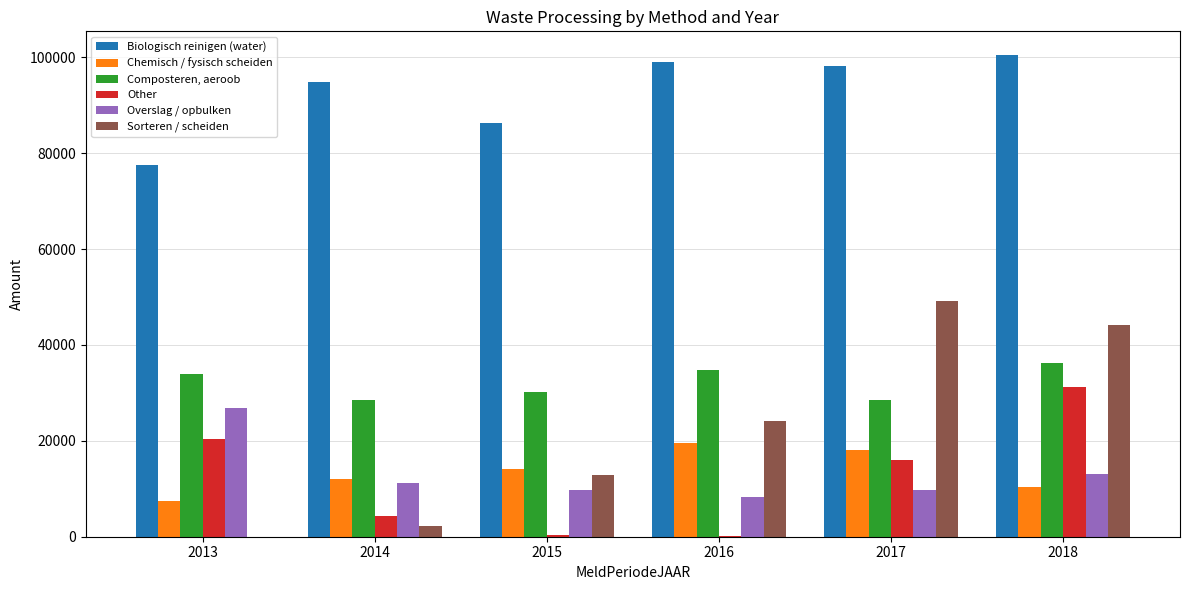

What is the greatest value displayed?

100393.5